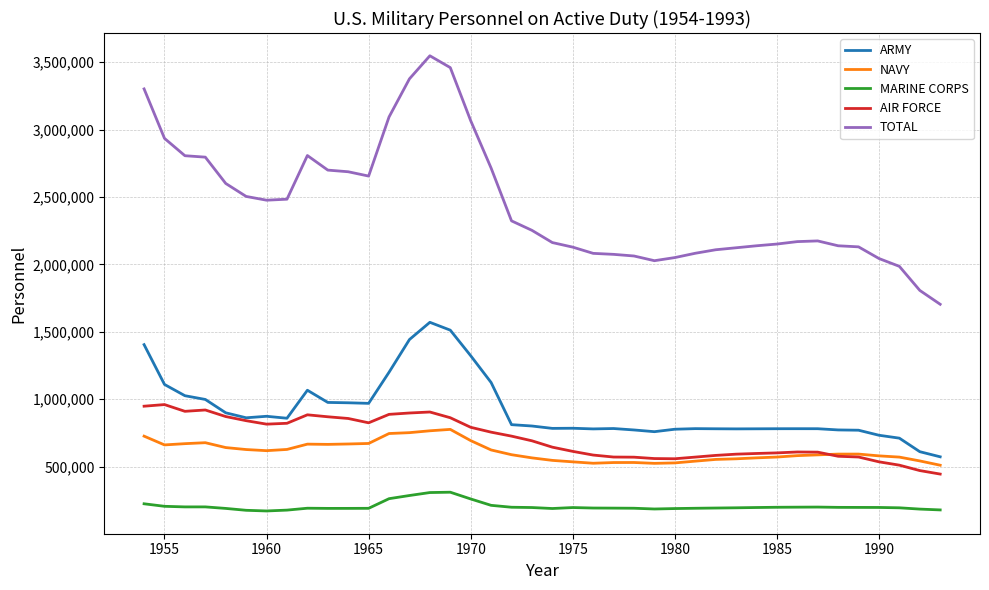

Which series has the largest range (max minus min)?

TOTAL